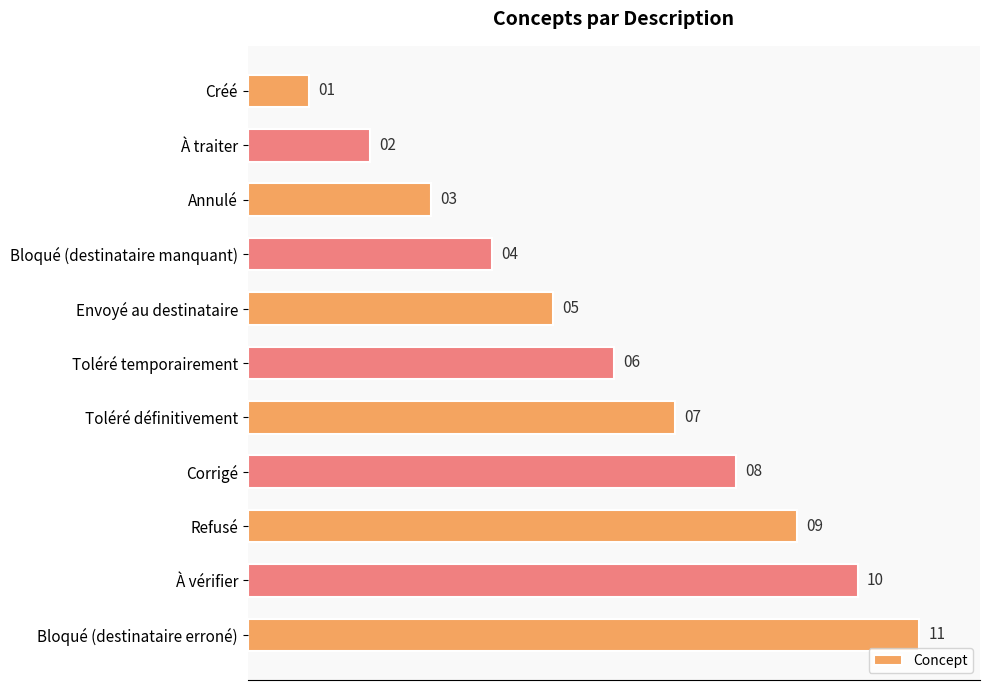

What is the average value?

6